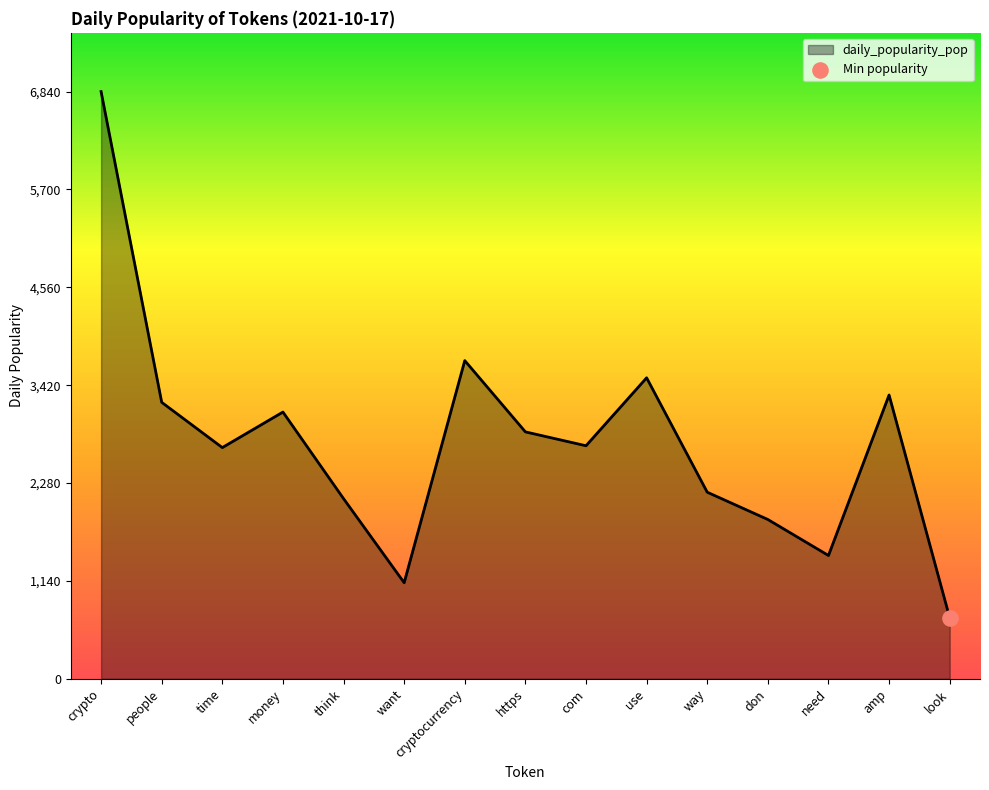

What is the ratio of the value at don to the value at think?

0.9